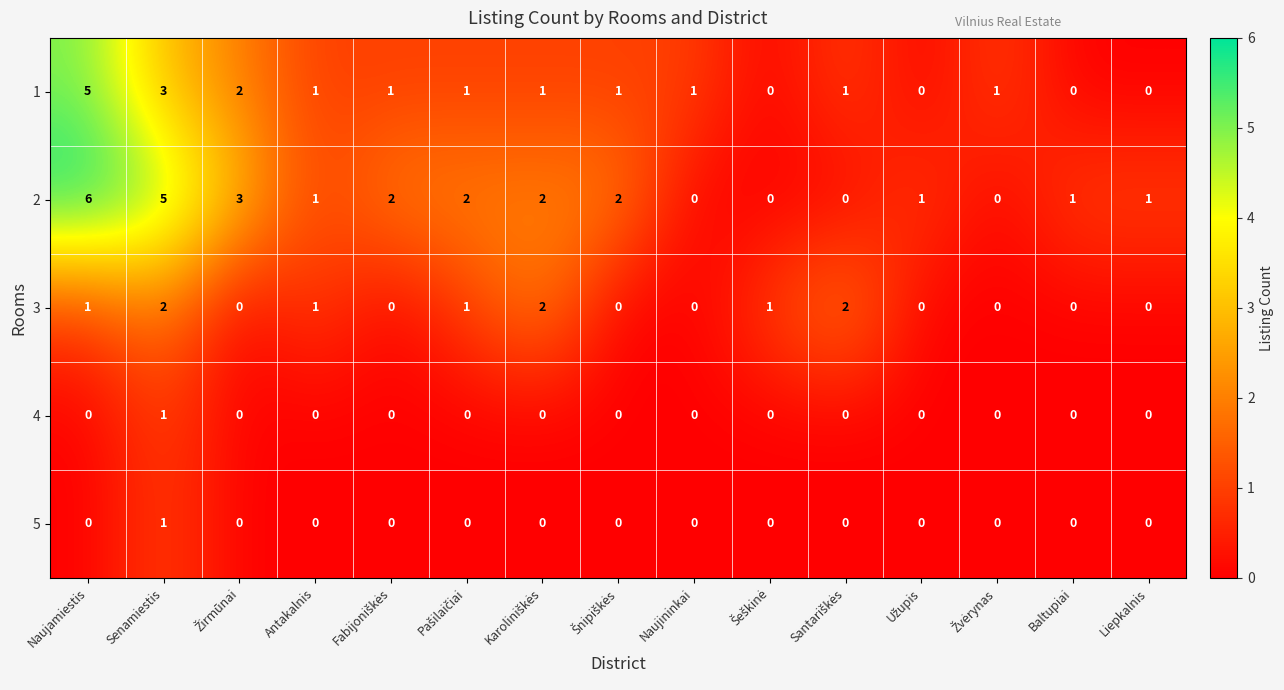

True or false: 3 has a value of 0 at Liepkalnis.

True